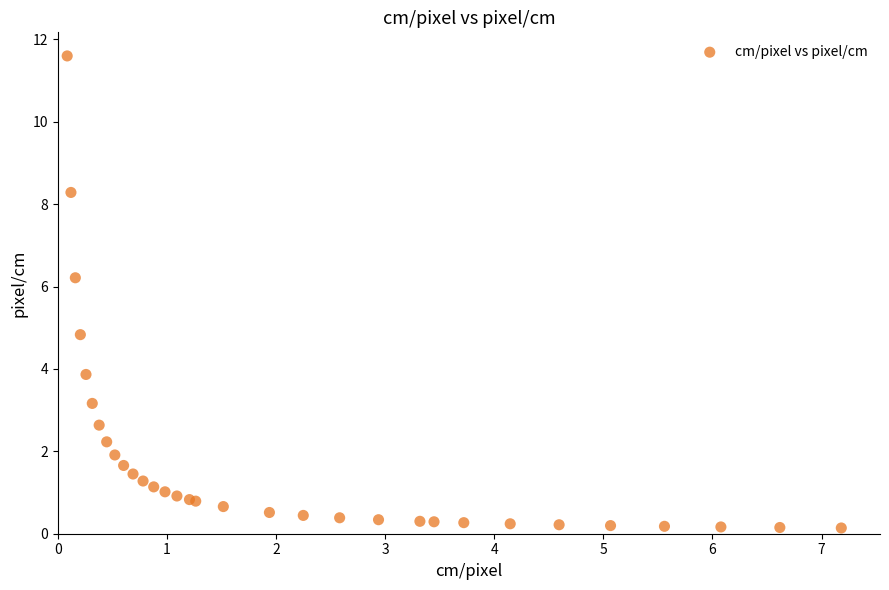

What Y value in the scatter plot is closest to 5?

4.8